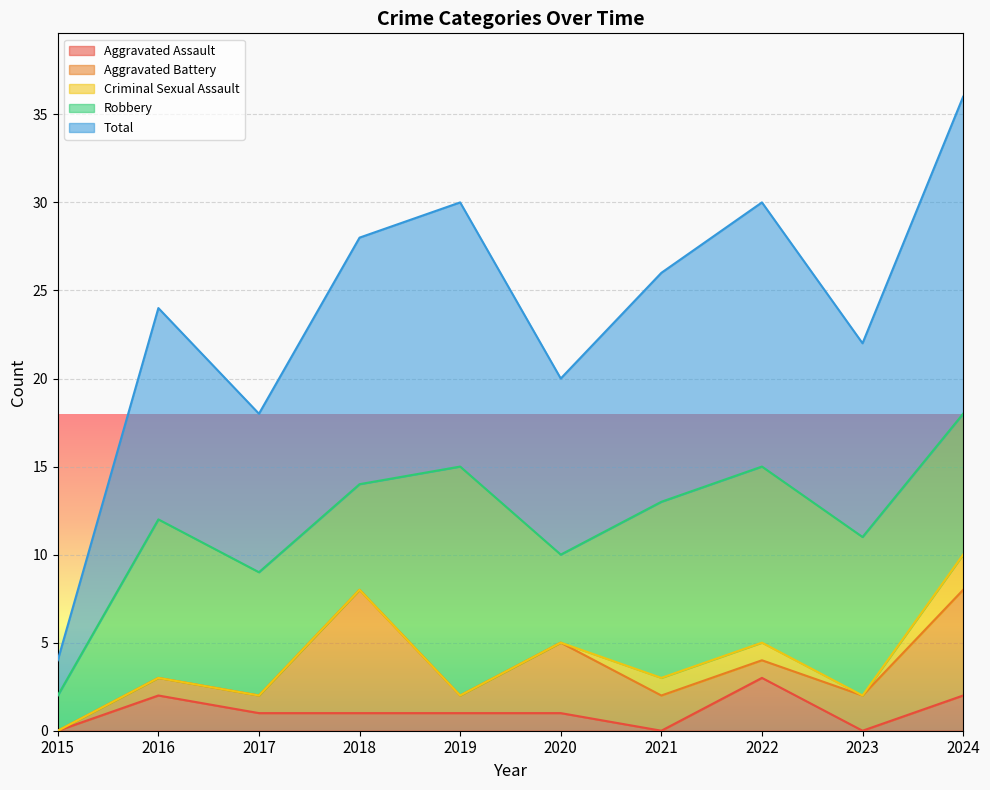

Is it true that Aggravated Battery equals 0 at 2016?

False